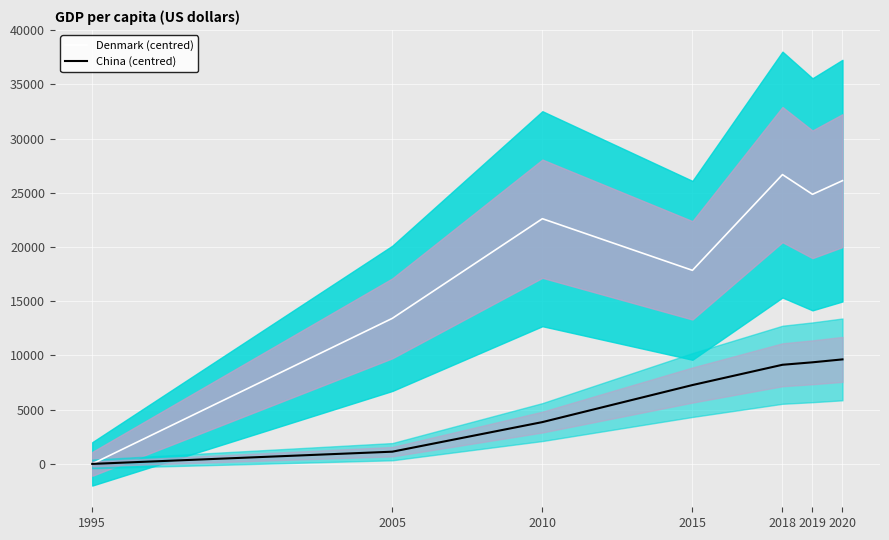

What is the difference between the China (centred) values at 2019 and 2005?

8242